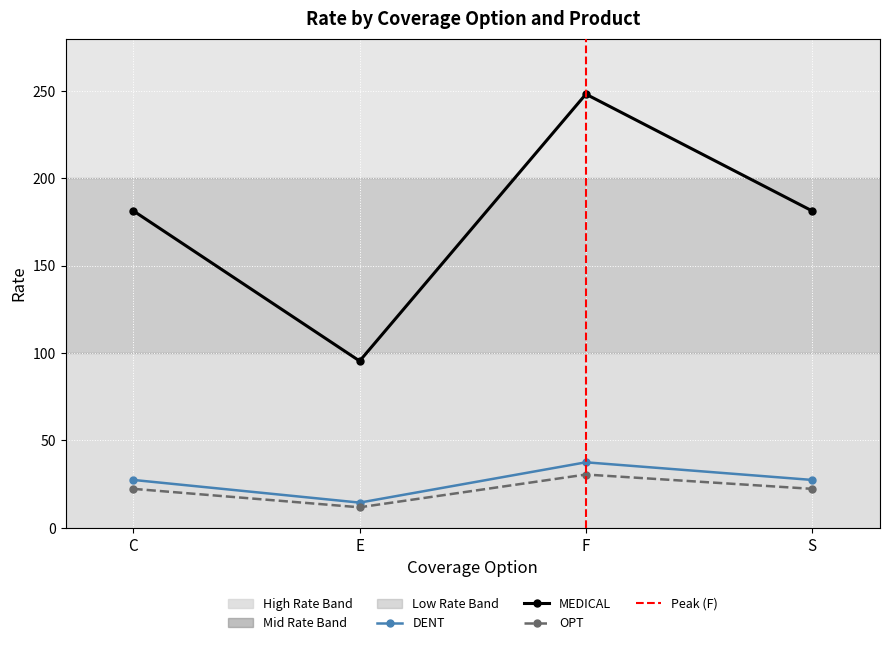

How many lines are shown in the chart?

3